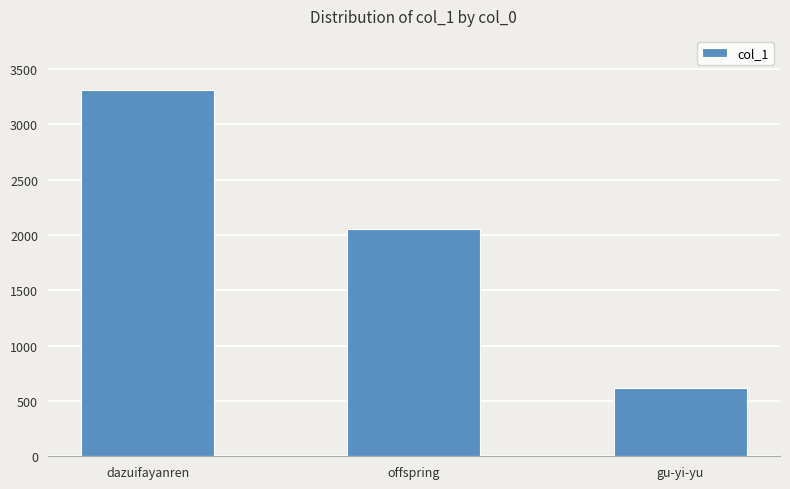

The value at dazuifayanren is 3309. True or false?

True